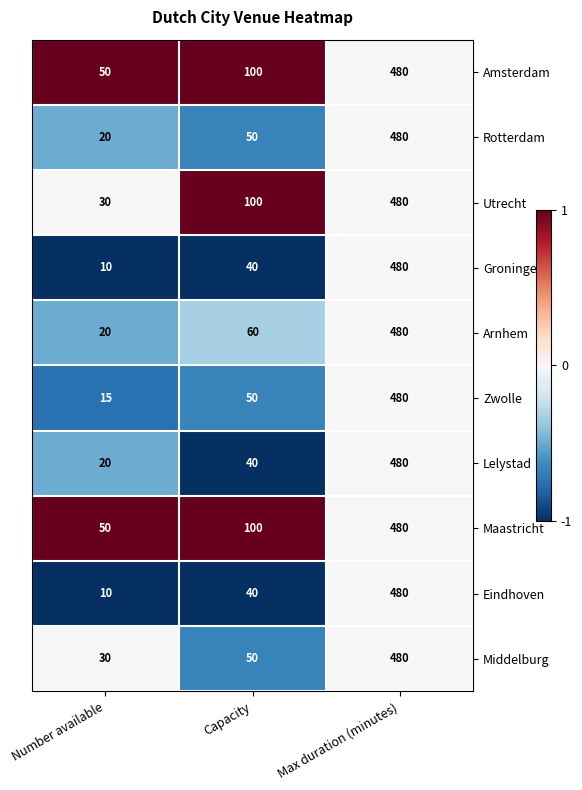

The value of Eindhoven at Max duration (minutes) is 660. True or false?

False